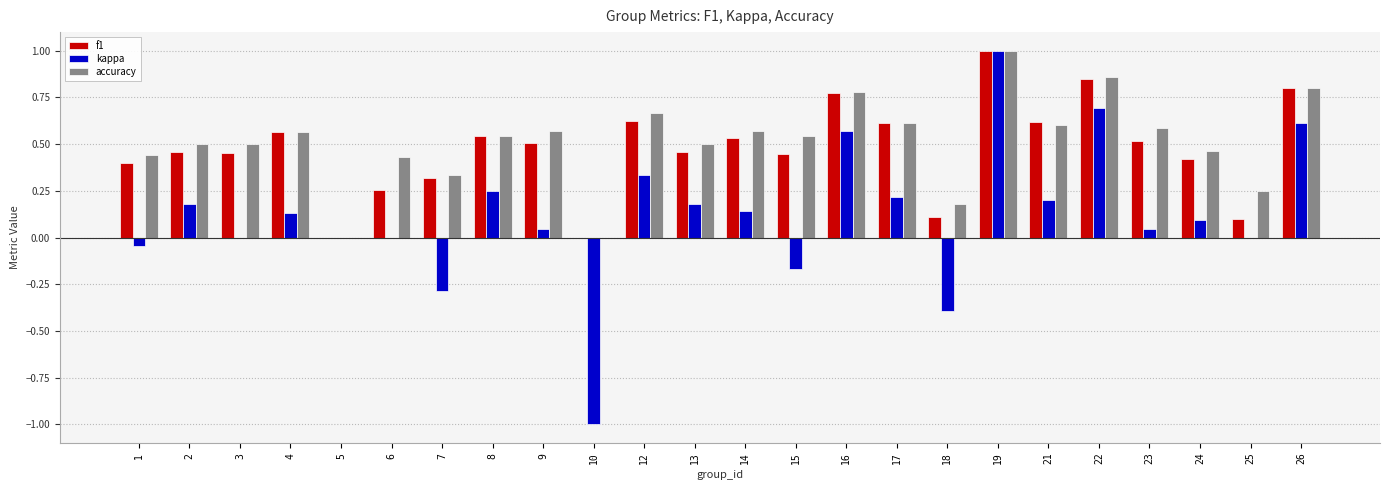

What is the sum of the f1 values at 18 and 22?

1.0